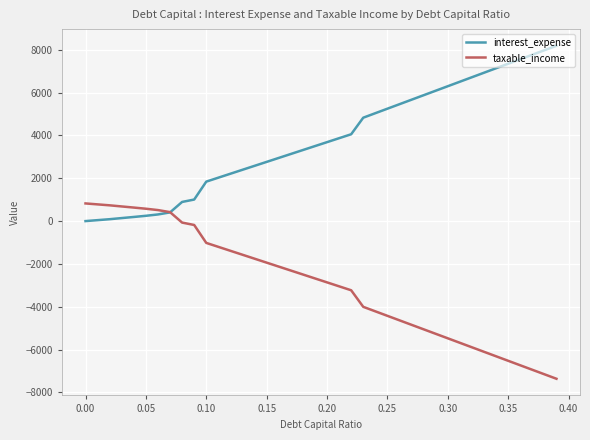

Which series has the largest total across all categories?

interest_expense